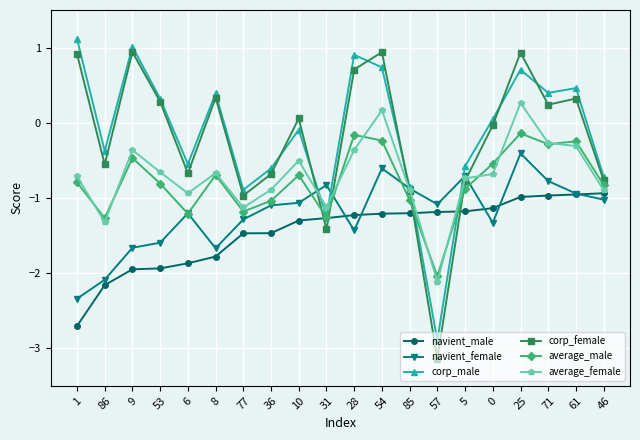

What position from the right is 53?

17